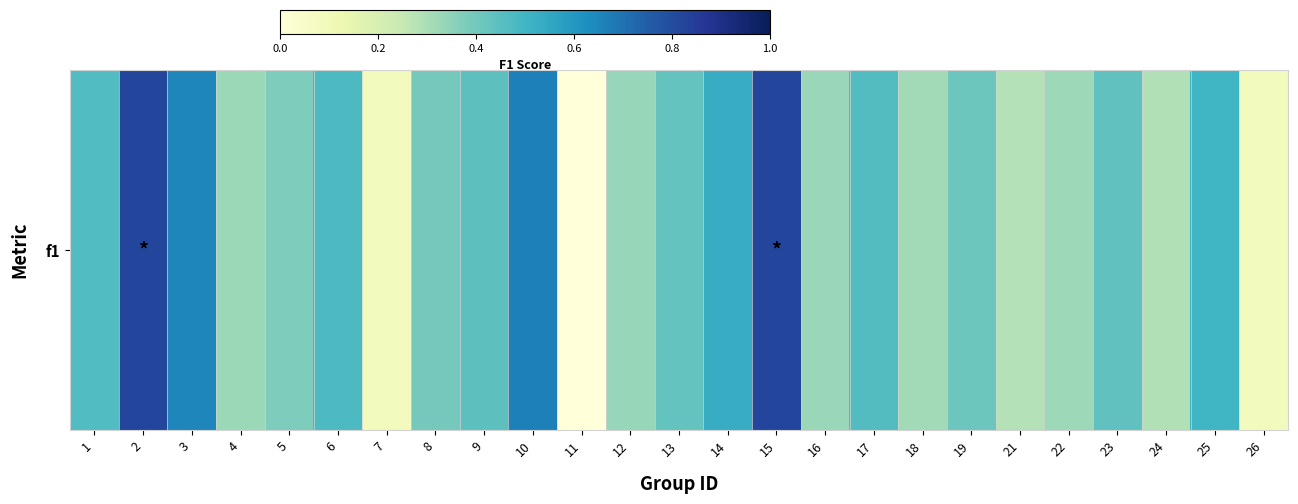

Reading left to right, what are all the values shown in this chart?

0.5	0.8	0.6	0.3	0.4	0.5	0.1	0.4	0.4	0.7	0.0	0.3	0.4	0.5	0.8	0.3	0.5	0.3	0.4	0.3	0.3	0.4	0.3	0.5	0.1